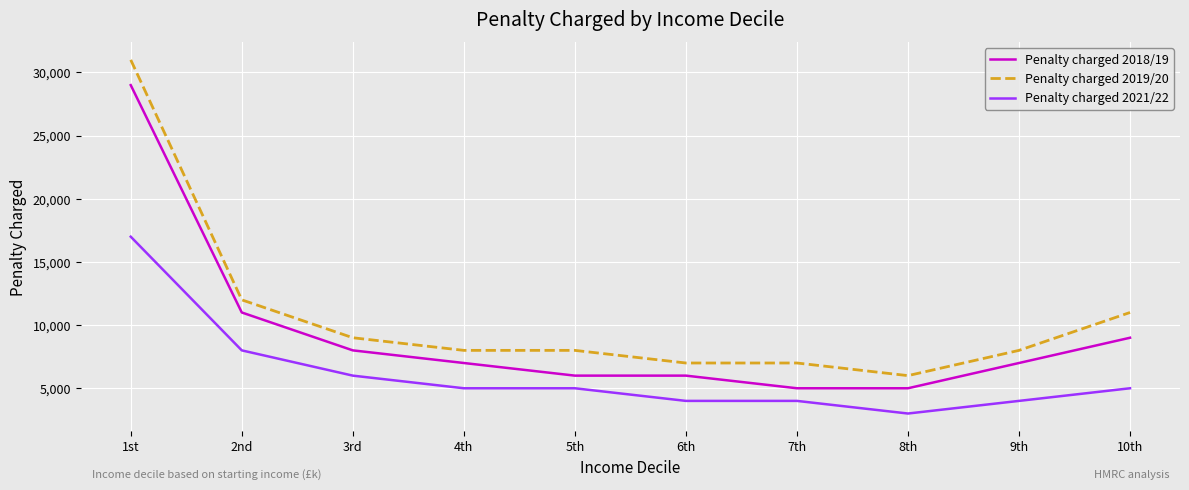

How many lines are shown in the chart?

3